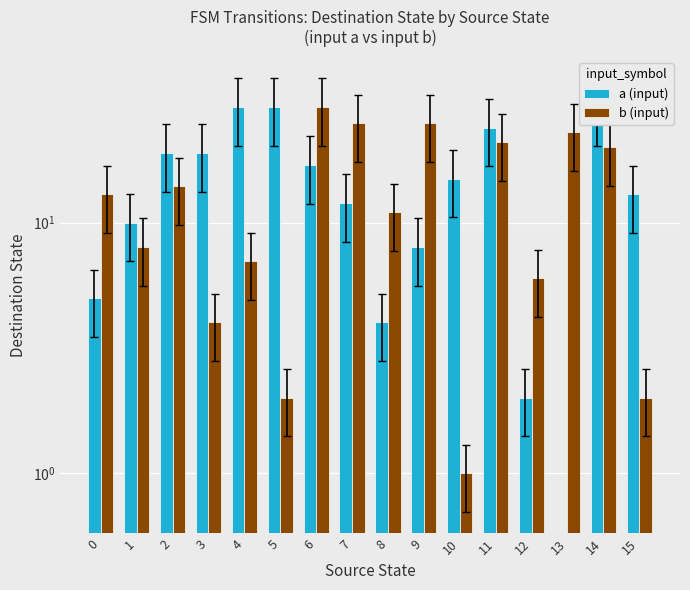

Rank the series by their average value, from highest to lowest.

a (input), b (input)